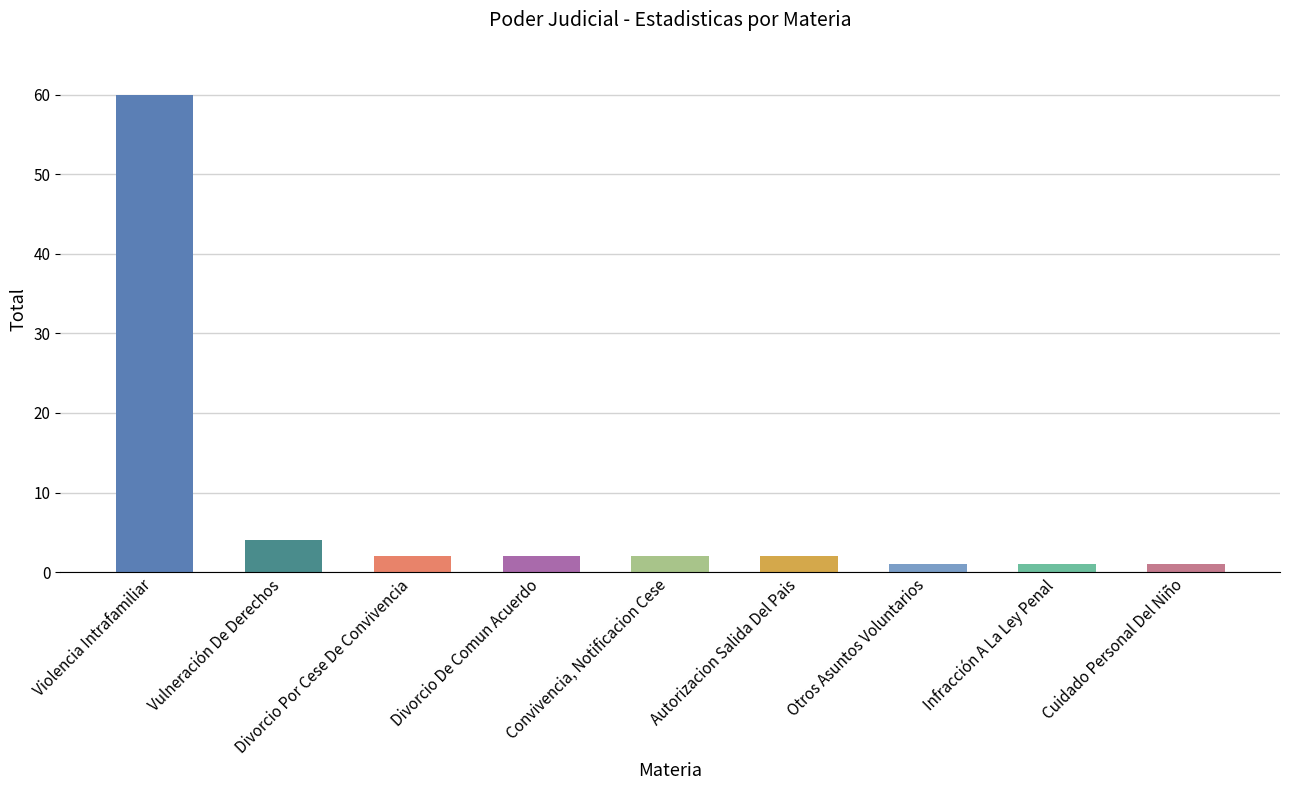

What is the ratio of the value at Infracción A La Ley Penal to the value at Divorcio Por Cese De Convivencia?

0.5